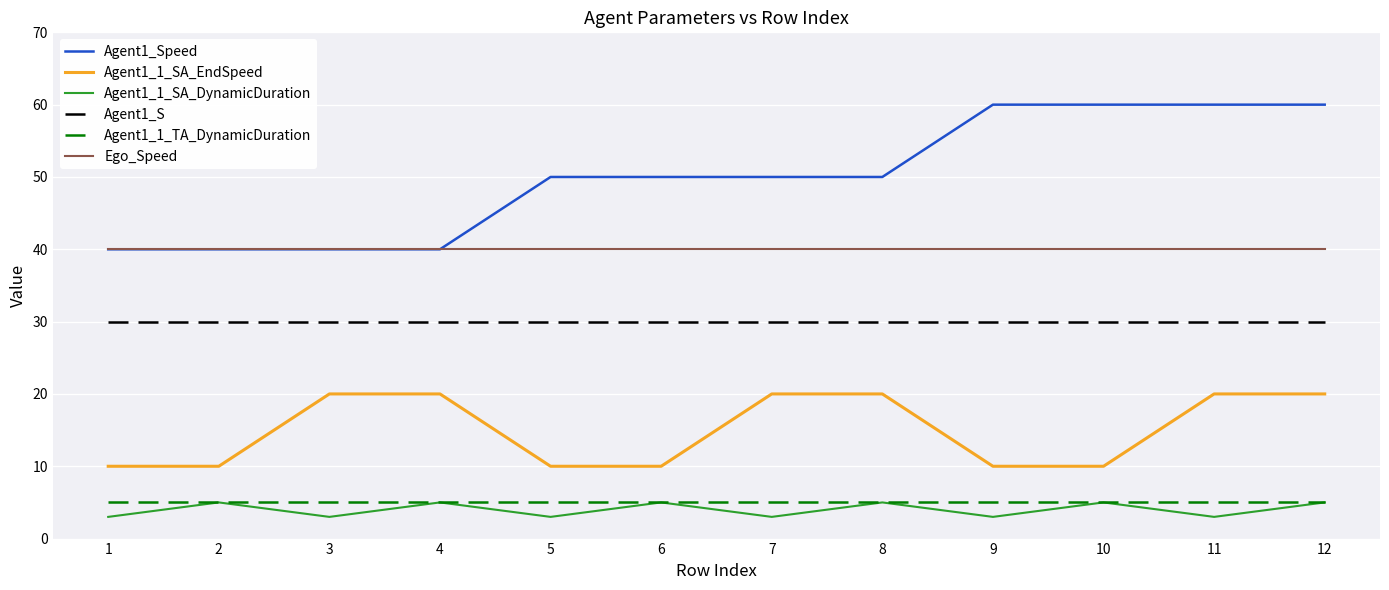

What is the sum of all Agent1_1_SA_EndSpeed values?

180